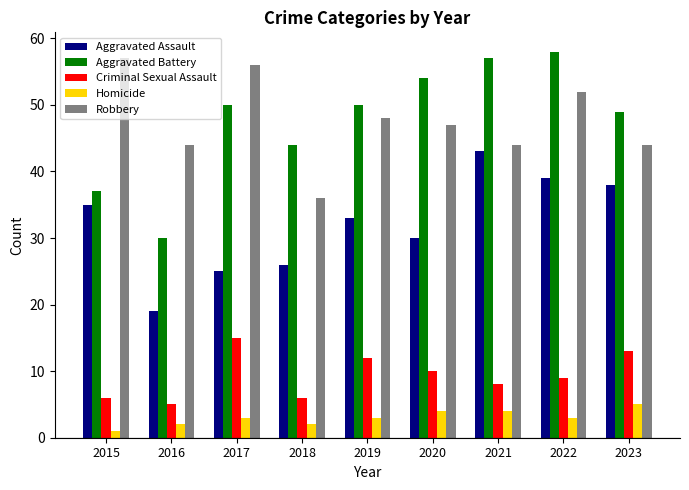

How many bars are there in each group?

5